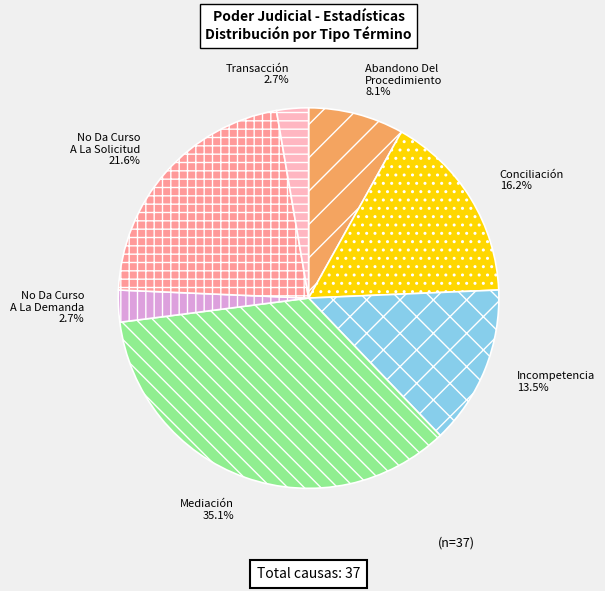

Does any single category account for the majority?

No